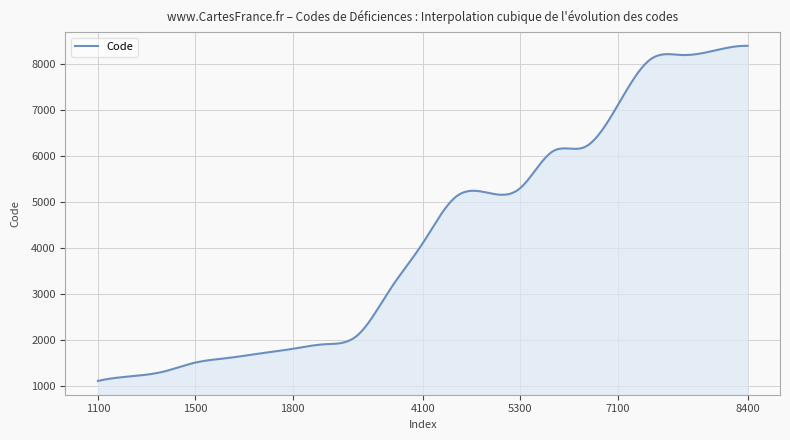

True or false: there are more than 0 points higher than both neighbors.

True